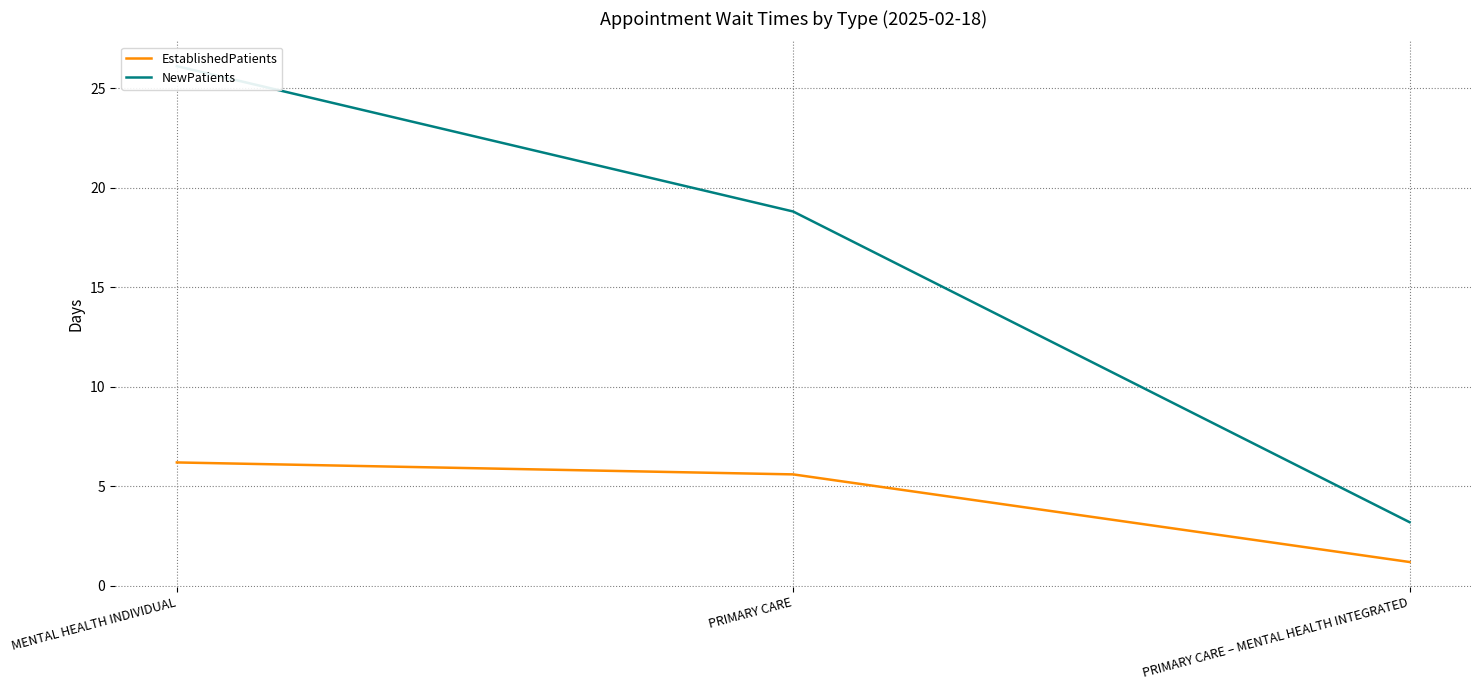

List the series in order of their peak value, lowest first.

EstablishedPatients, NewPatients